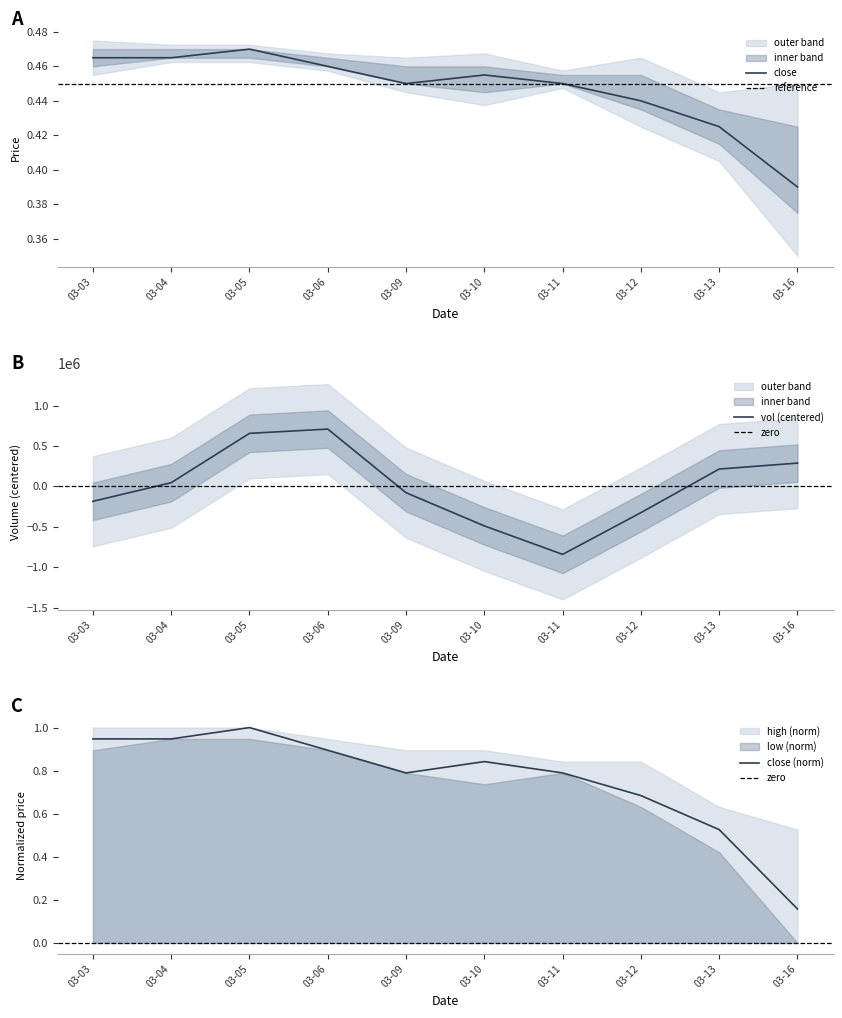

What is the sum of all close values?

7.6